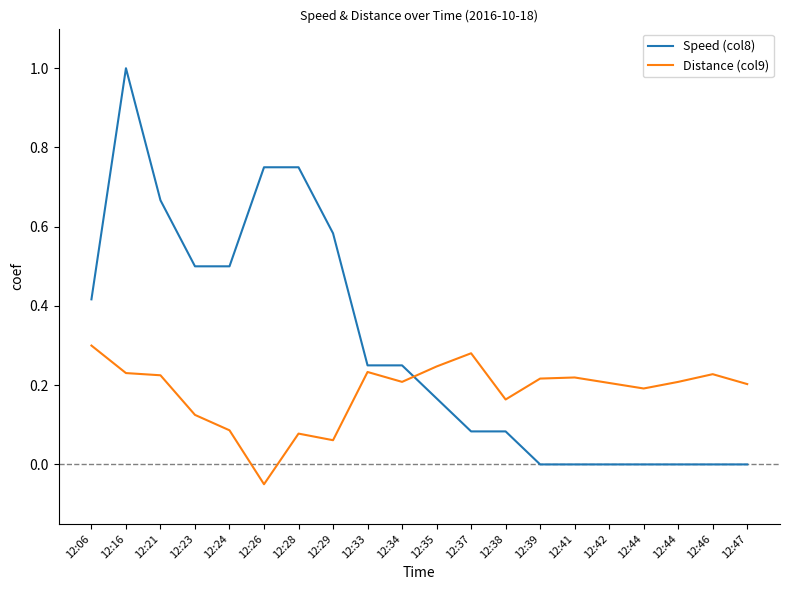

Reading left to right, extract all data points from this chart.

Speed (col8): 0.4	1.0	0.7	0.5	0.5	0.8	0.8	0.6	0.2	0.2	0.2	0.1	0.1	0.0	0.0	0.0	0.0	0.0	0.0	0.0
Distance (col9): 0.3	0.2	0.2	0.1	0.1	-0.1	0.1	0.1	0.2	0.2	0.2	0.3	0.2	0.2	0.2	0.2	0.2	0.2	0.2	0.2